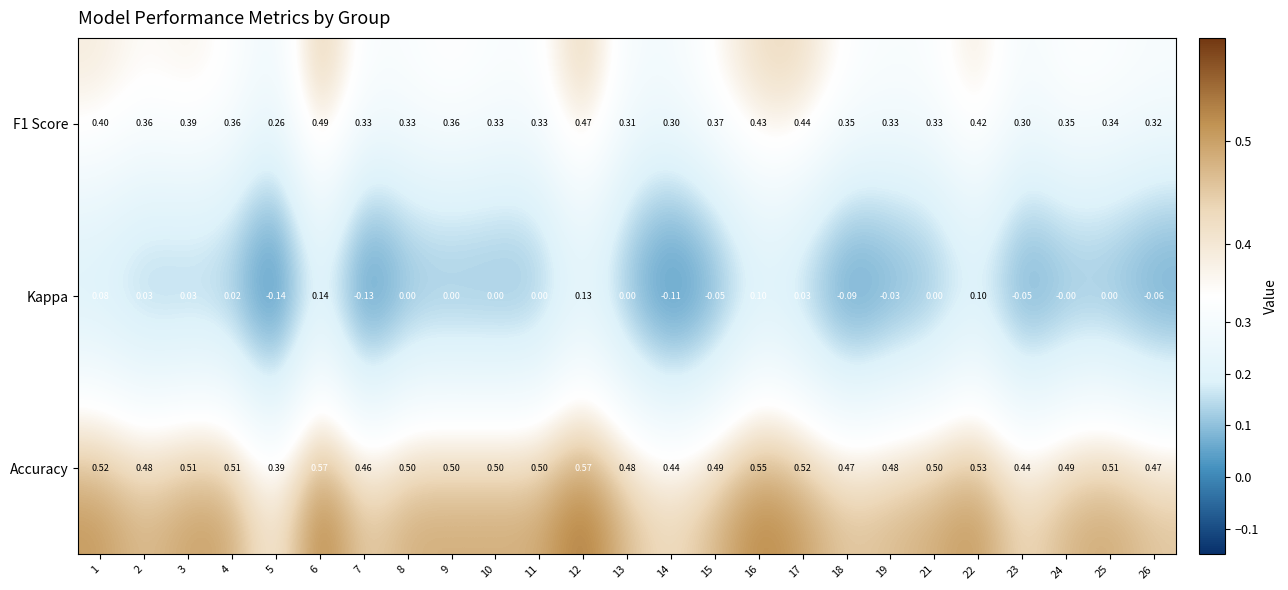

Which series has the largest range (max minus min)?

Kappa